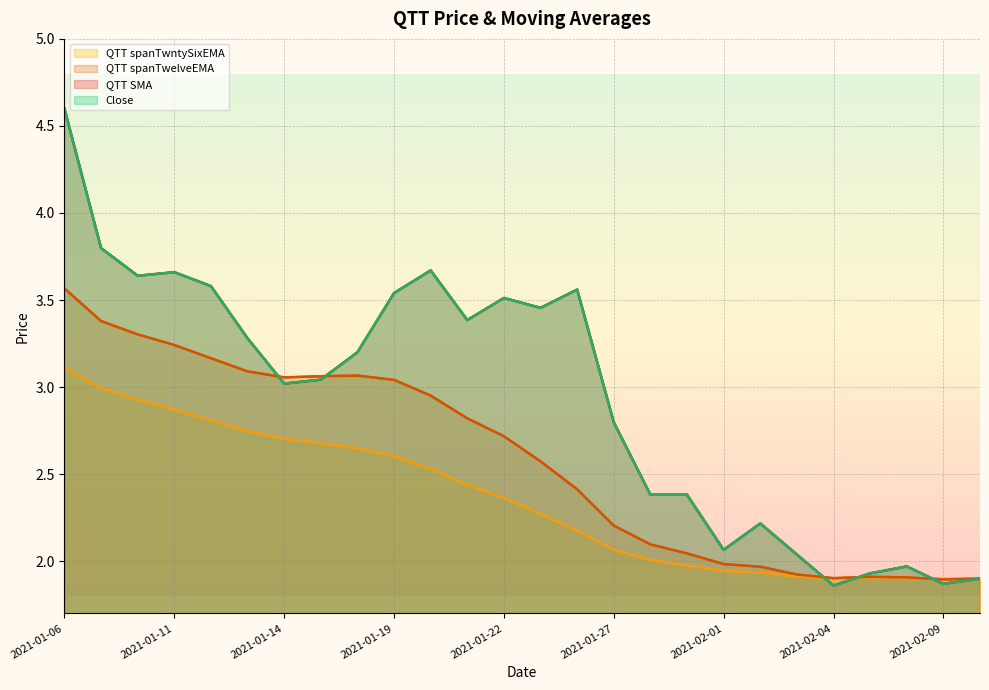

Reading left to right, transcribe all the data shown in this chart.

QTT spanTwntySixEMA: 3.1	3.0	2.9	2.9	2.8	2.7	2.7	2.7	2.6	2.6	2.5	2.4	2.4	2.3	2.2	2.1	2.0	2.0	1.9	1.9	1.9	1.9	1.9	1.9	1.9	1.9
QTT spanTwelveEMA: 3.6	3.4	3.3	3.2	3.2	3.1	3.1	3.1	3.1	3.0	3.0	2.8	2.7	2.6	2.4	2.2	2.1	2.0	2.0	2.0	1.9	1.9	1.9	1.9	1.9	1.9
QTT SMA: 4.6	3.8	3.6	3.7	3.6	3.3	3.0	3.0	3.2	3.5	3.7	3.4	3.5	3.5	3.6	2.8	2.4	2.4	2.1	2.2	2.0	1.9	1.9	2.0	1.9	1.9
Close: 4.6	3.8	3.6	3.7	3.6	3.3	3.0	3.0	3.2	3.5	3.7	3.4	3.5	3.5	3.6	2.8	2.4	2.4	2.1	2.2	2.0	1.9	1.9	2.0	1.9	1.9